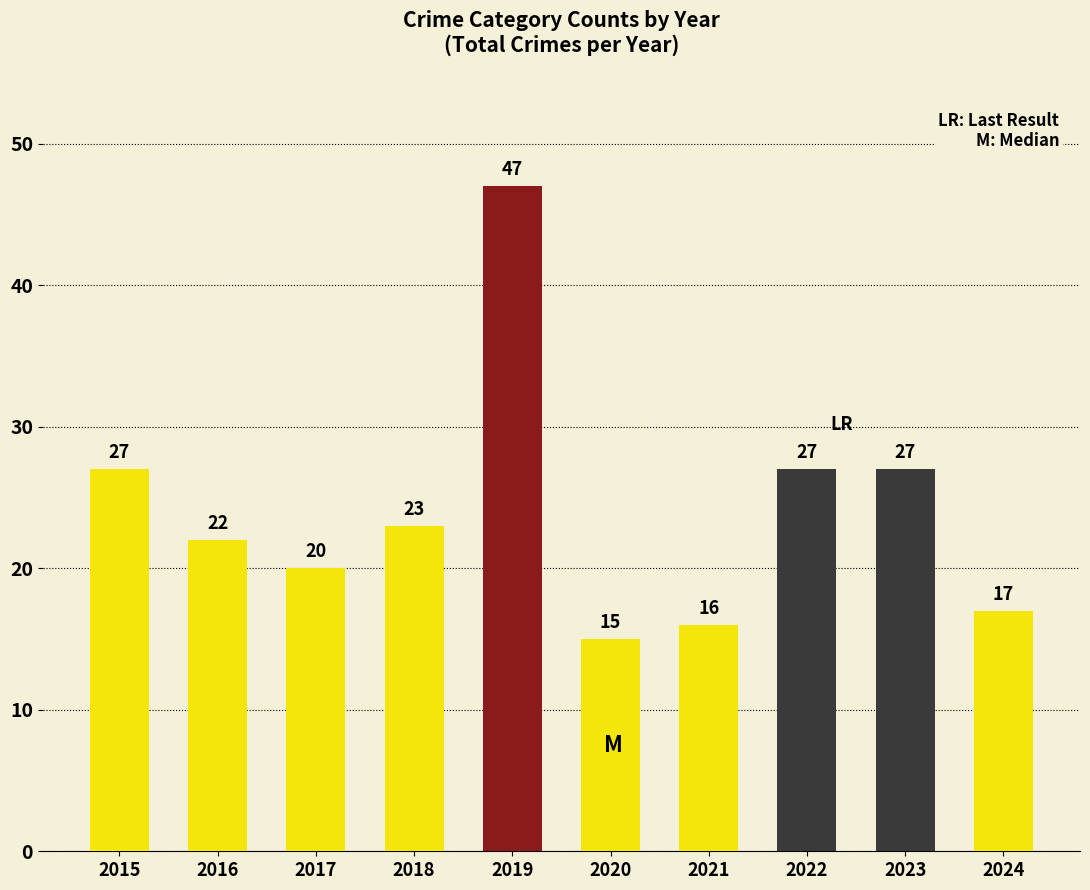

True or false: the data shows 14 at 2023.

False